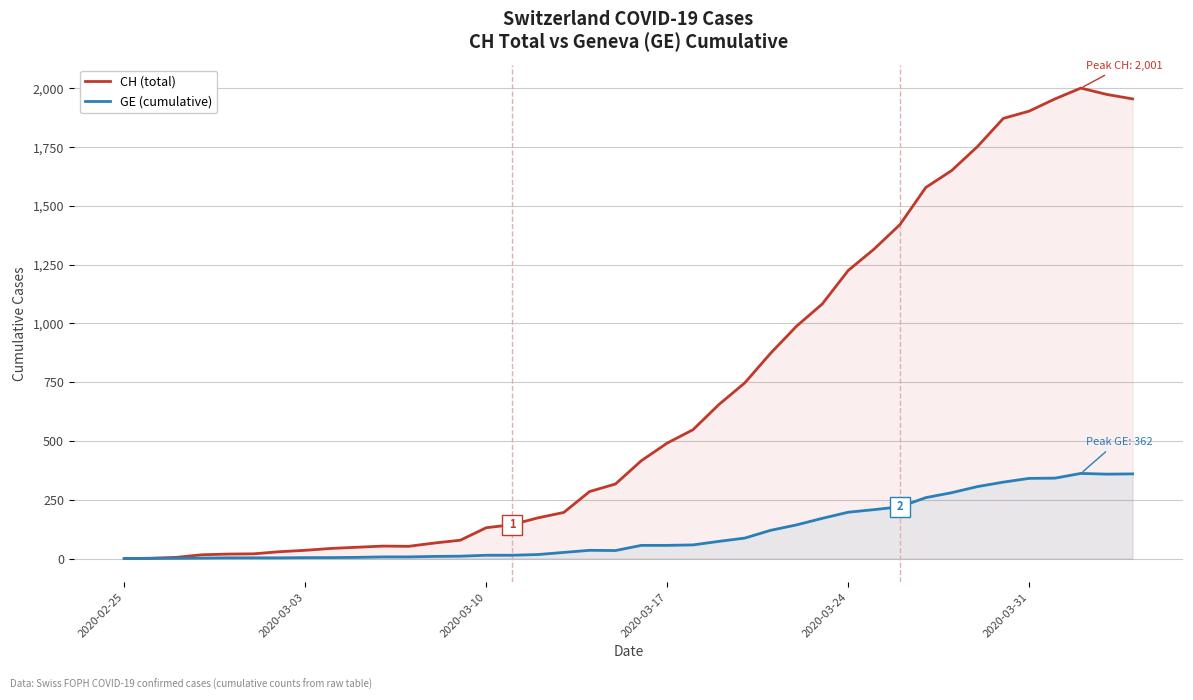

Which series has the largest total across all categories?

CH (total)